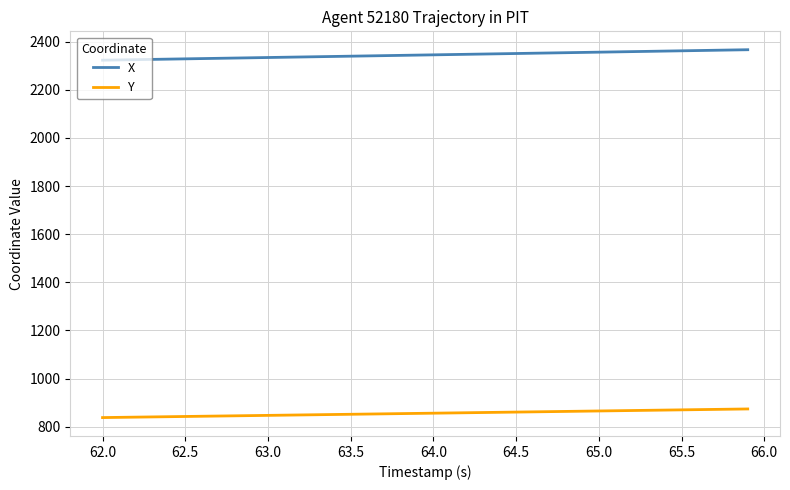

What is the highest value of the Y series?

873.4